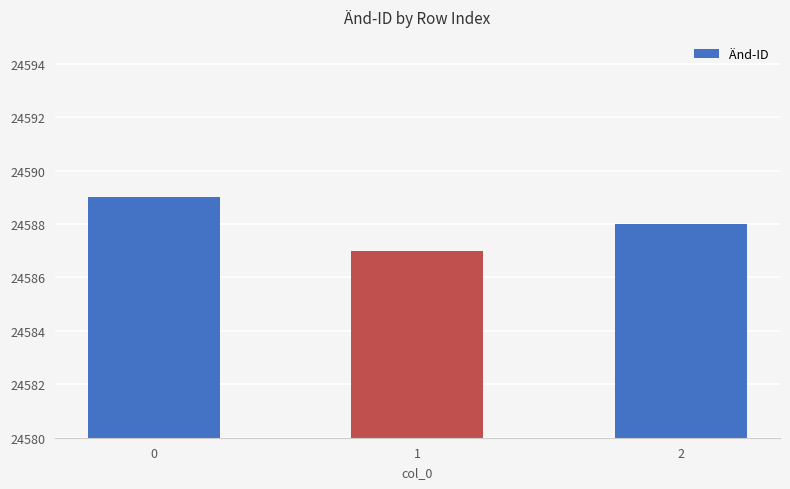

Reading right to left, transcribe all the data shown in this chart.

24588	24587	24589